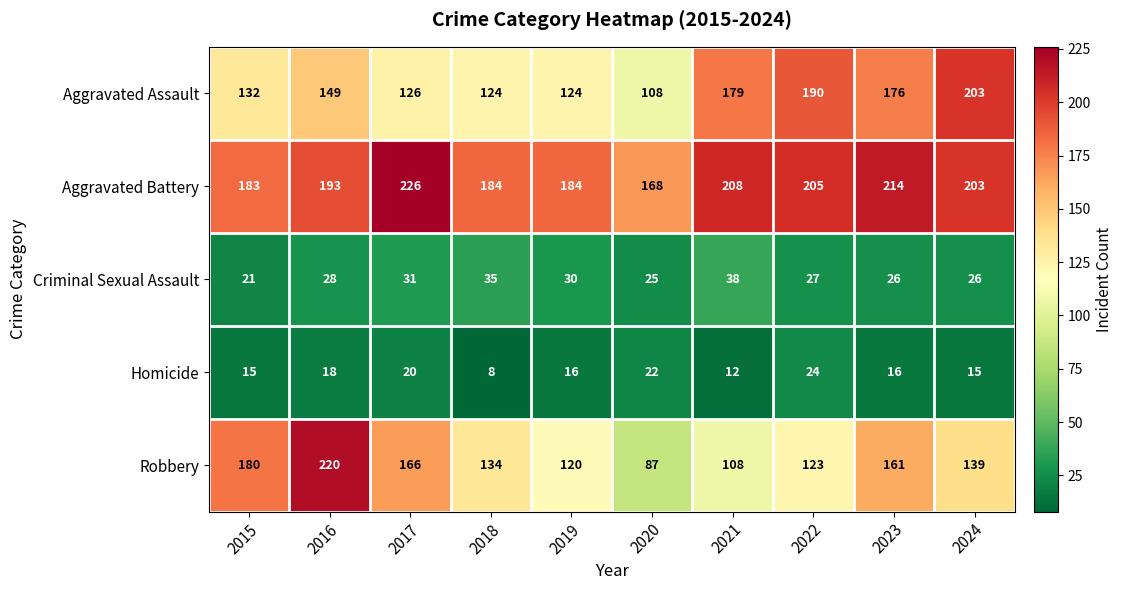

What is the difference between the highest and lowest values at 2015?

168